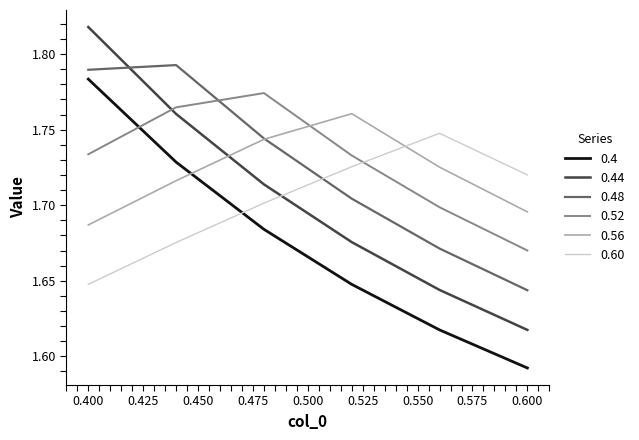

True or false: 0.48 and 0.4 intersect in this chart.

False